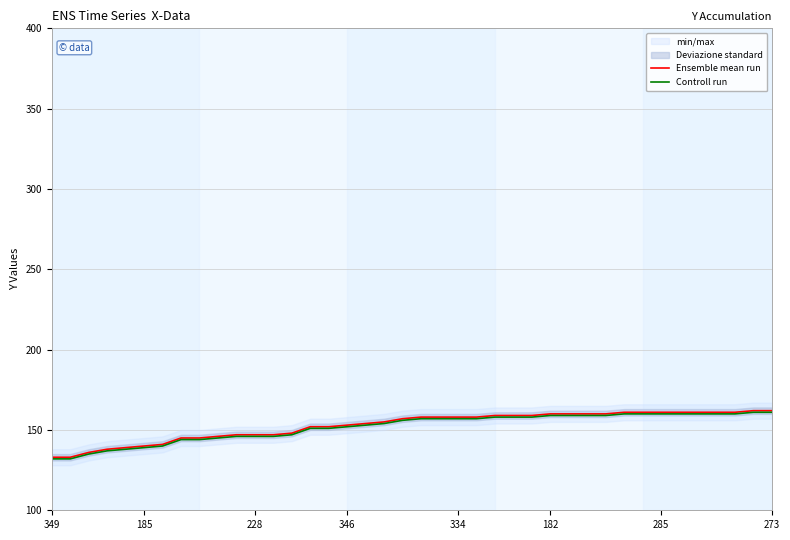

True or false: Controll run and Ensemble mean run intersect in this chart.

False